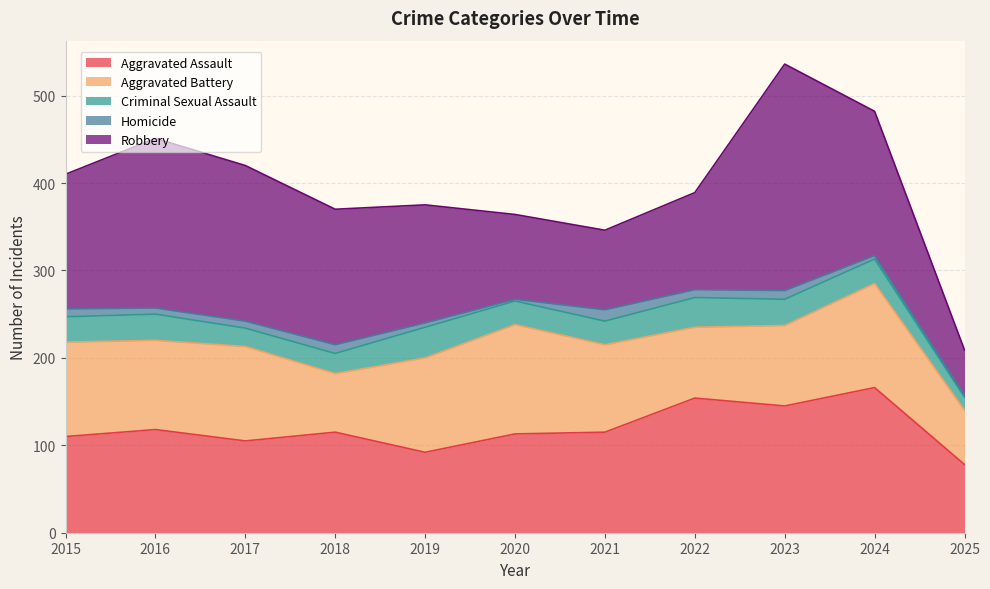

How many interior local valleys does the Homicide series have?

3